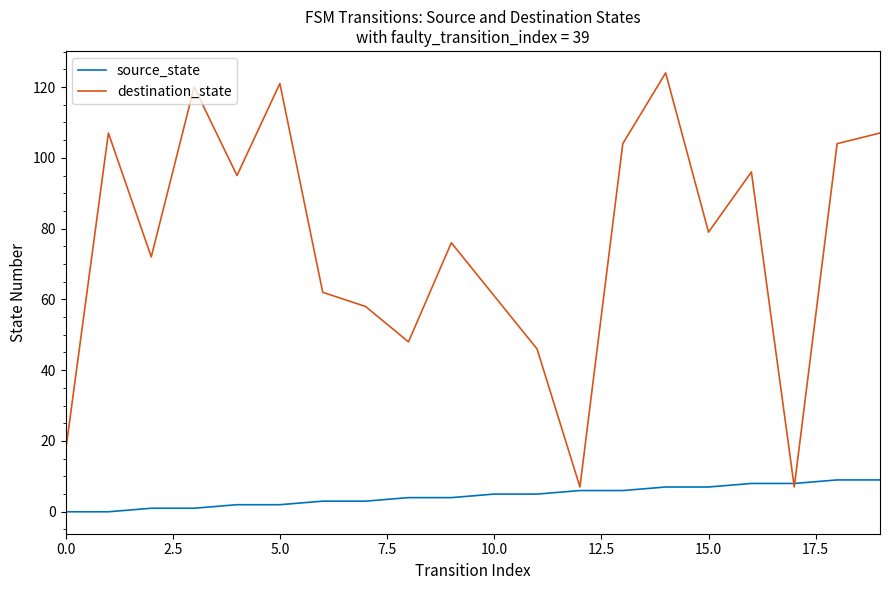

What is the lowest value of the destination_state series?

7